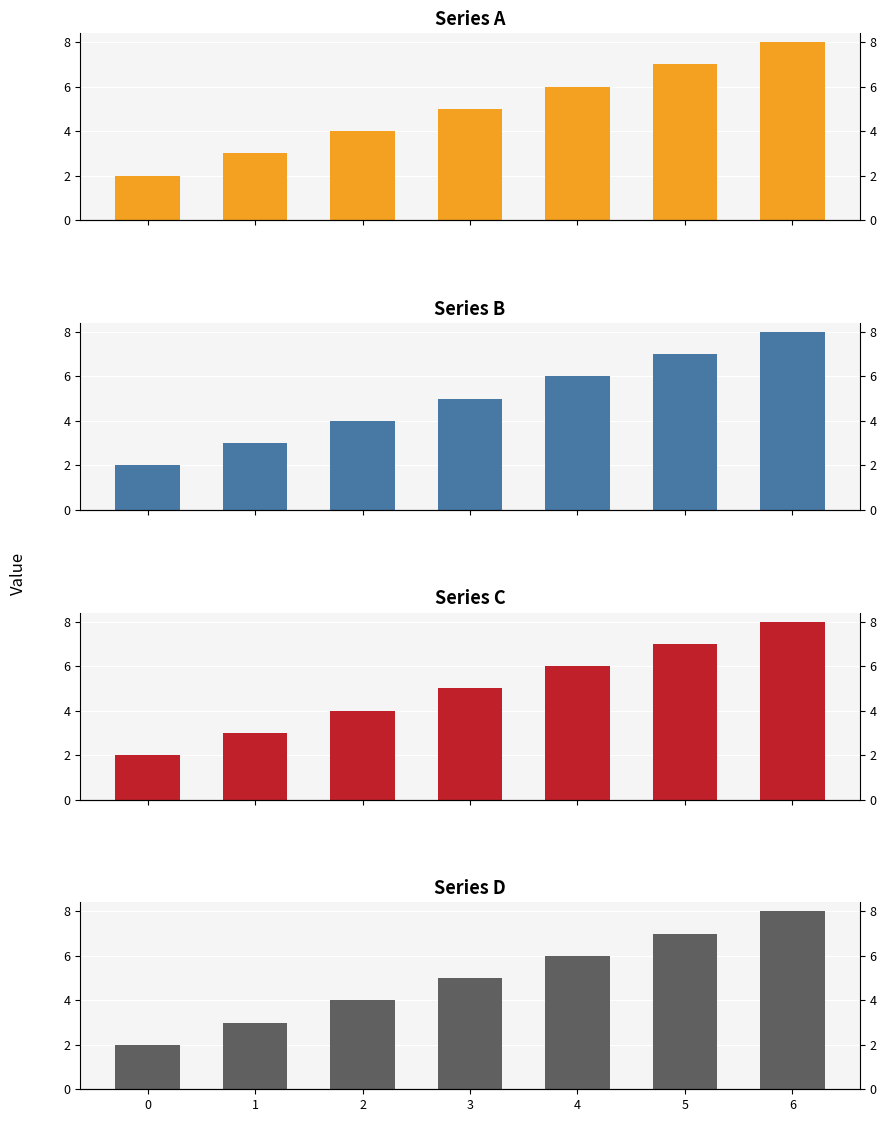

Reading left to right, what are all the values shown in this chart?

Series A: 0=2	1=3	2=4	3=5	4=6	5=7	6=8
Series B: 0=2	1=3	2=4	3=5	4=6	5=7	6=8
Series C: 0=2	1=3	2=4	3=5	4=6	5=7	6=8
Series D: 0=2	1=3	2=4	3=5	4=6	5=7	6=8